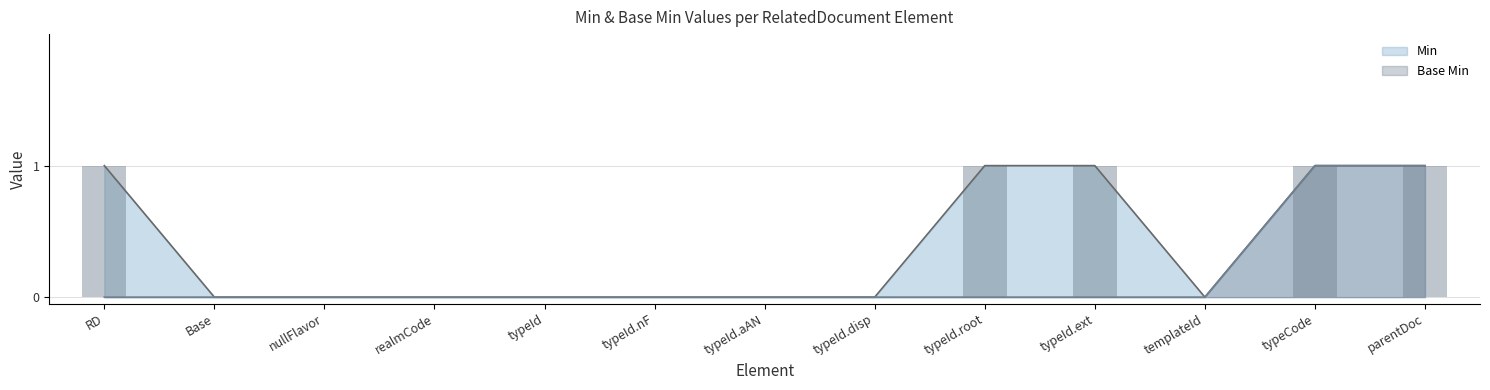

What is the label of the 12th bar from the left?

typeCode